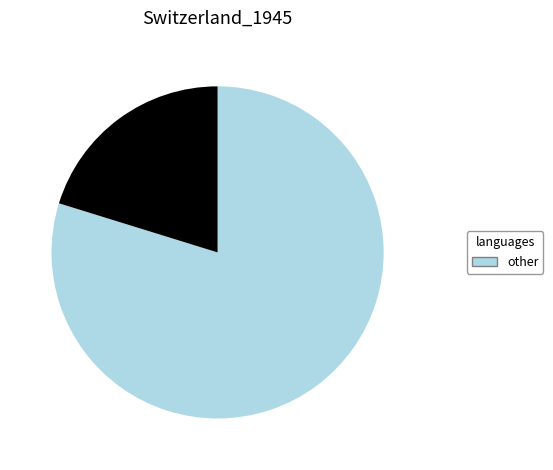

Does any single category account for the majority?

Yes